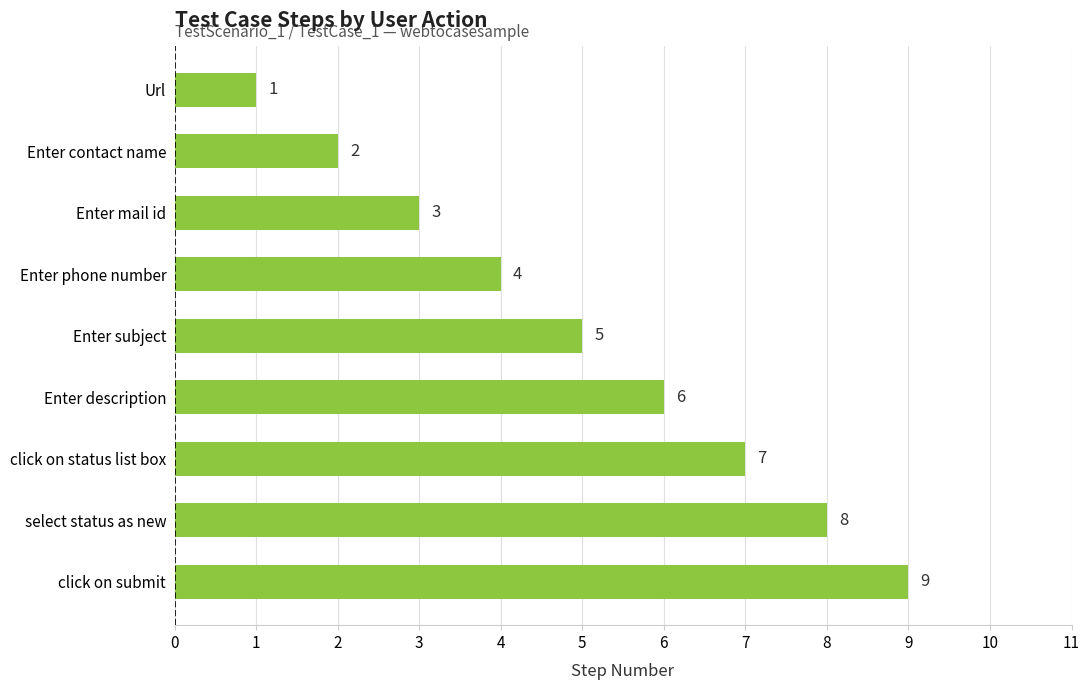

How many values are between 3 and 7?

5